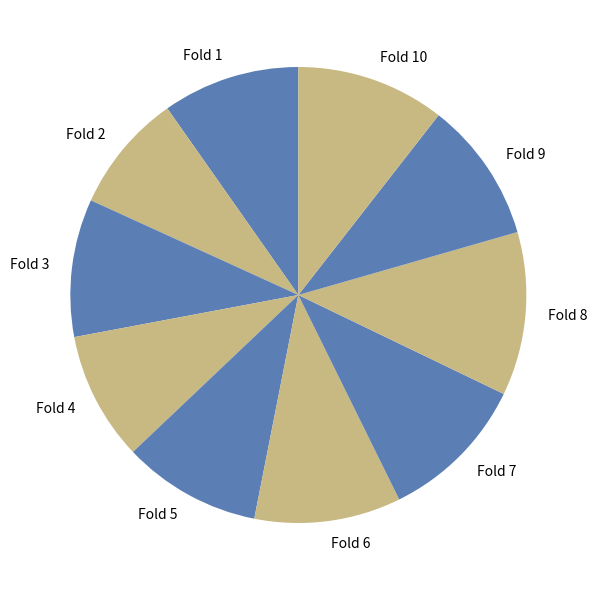

How many segments does this pie chart have?

10